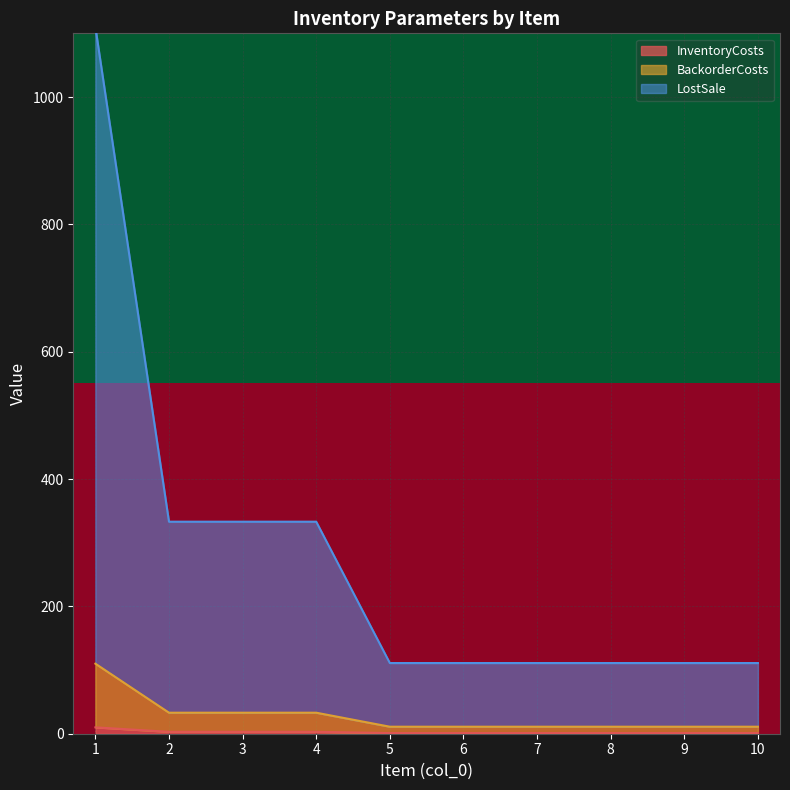

Reading left to right, what are all the values shown in this chart?

InventoryCosts: 1=10	2=3	3=3	4=3	5=1	6=1	7=1	8=1	9=1	10=1
BackorderCosts: 1=110	2=33	3=33	4=33	5=11	6=11	7=11	8=11	9=11	10=11
LostSale: 1=1110	2=333	3=333	4=333	5=111	6=111	7=111	8=111	9=111	10=111